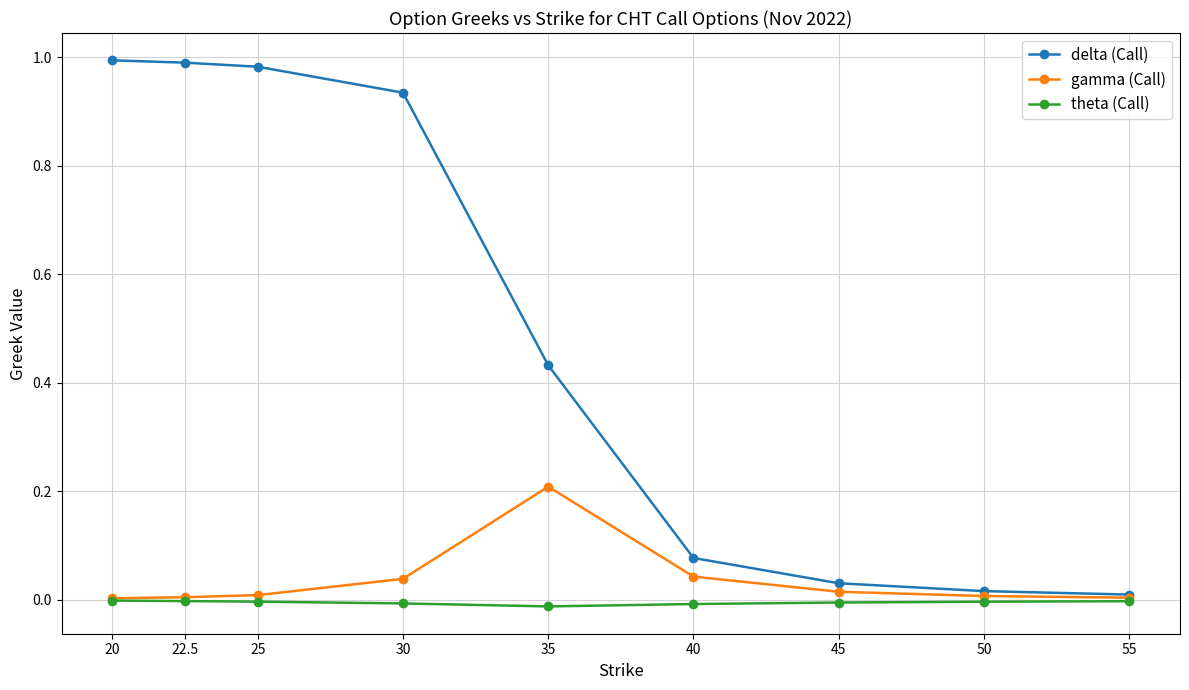

List the series in order of their peak value, highest first.

delta (Call), gamma (Call), theta (Call)